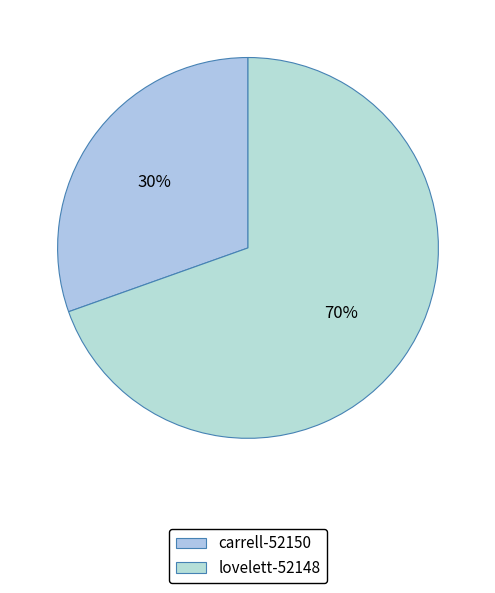

Which category accounts for the majority?

lovelett-52148